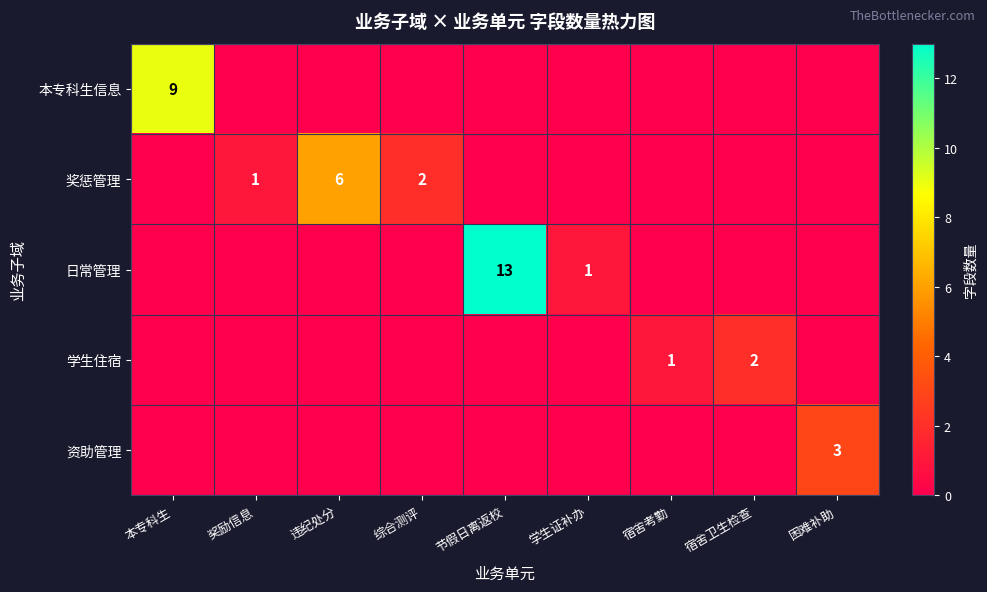

What is the difference between the second highest and minimum values in the 日常管理 series?

1